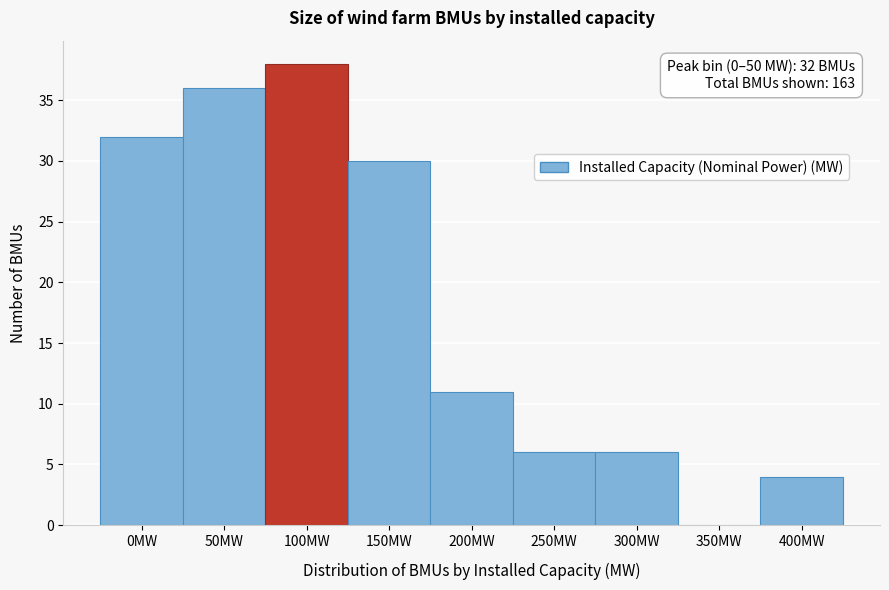

What is the ratio of the value at 400MW to the value at 200MW?

0.4